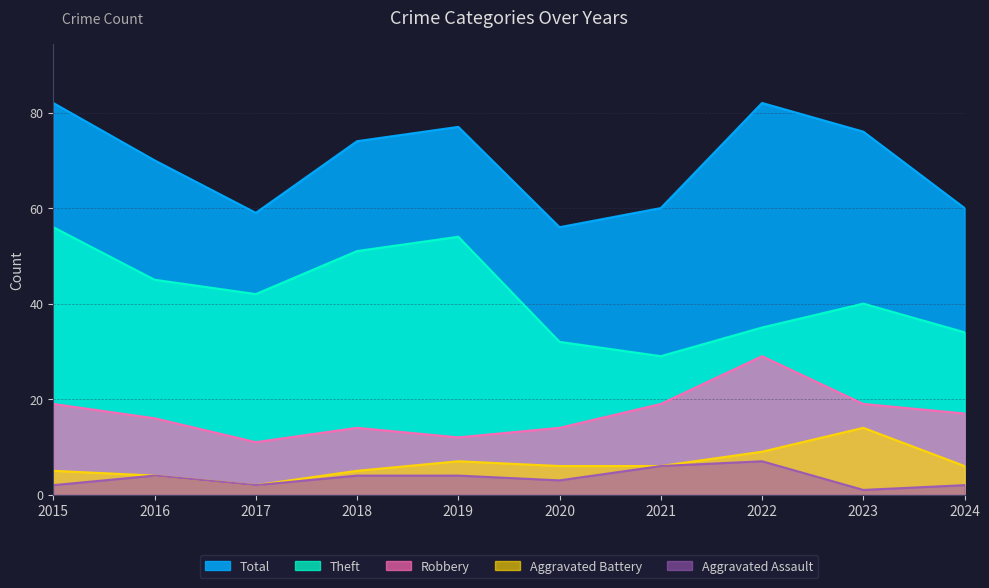

True or false: Total and Aggravated Assault cross at least once.

False